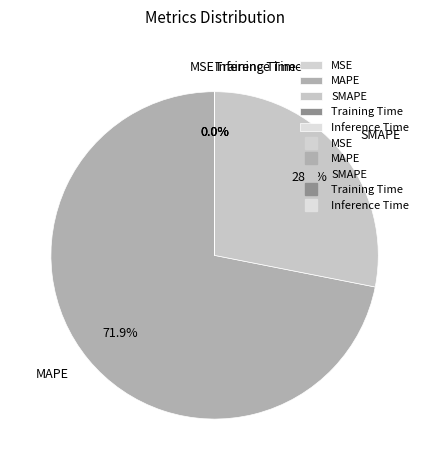

Is there any slice that represents more than half of the pie?

Yes